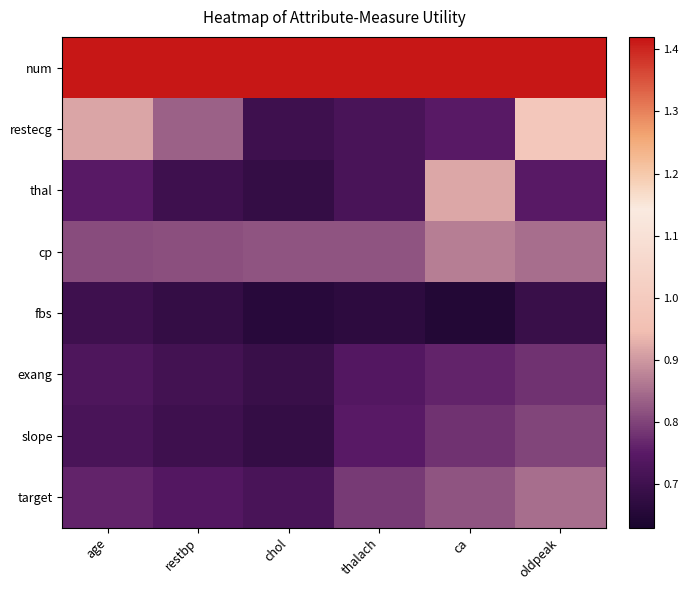

Which has a higher value, oldpeak or age?

oldpeak